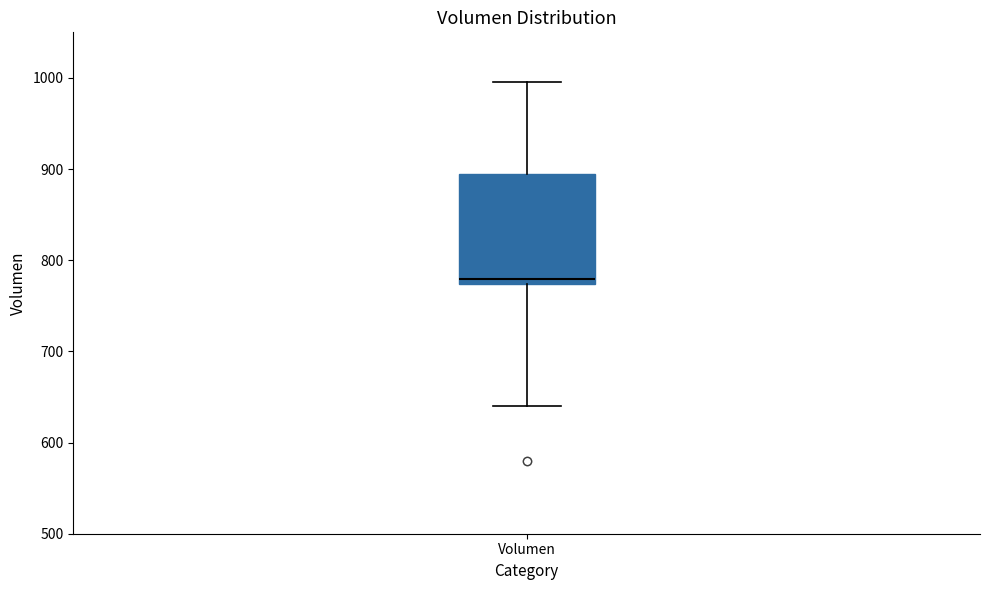

Where does the upper whisker of the box for Volumen end on the y-axis? The values are not printed on the chart, so give them approximately, as read against the axis.

1000